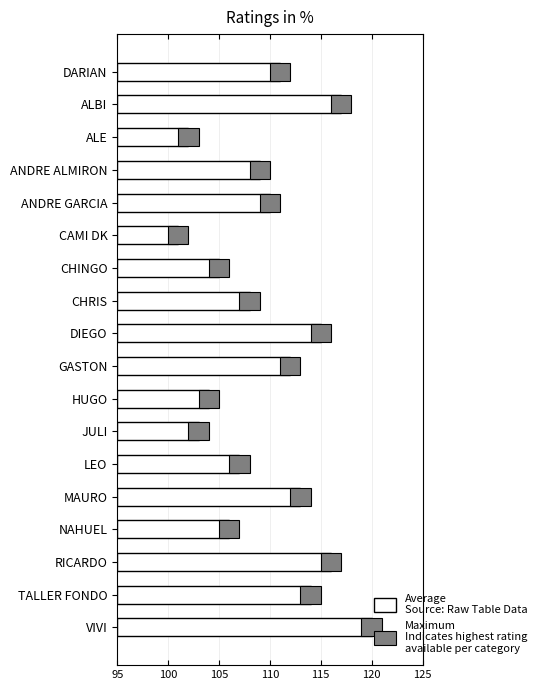

How many data points does each series have?

18